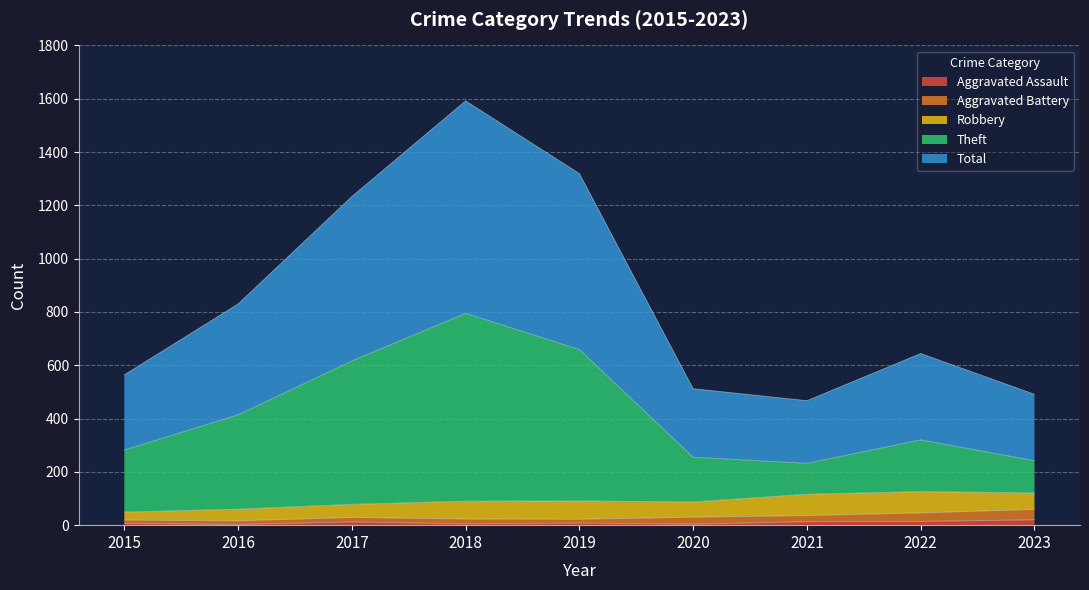

What is the spread (max minus min) of values at 2021?

454